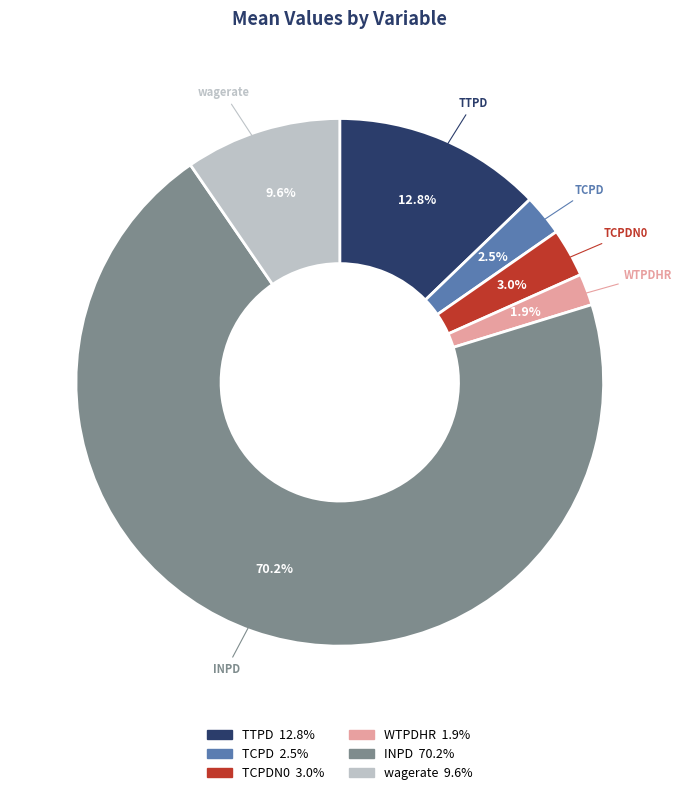

Does any single category account for the majority?

Yes